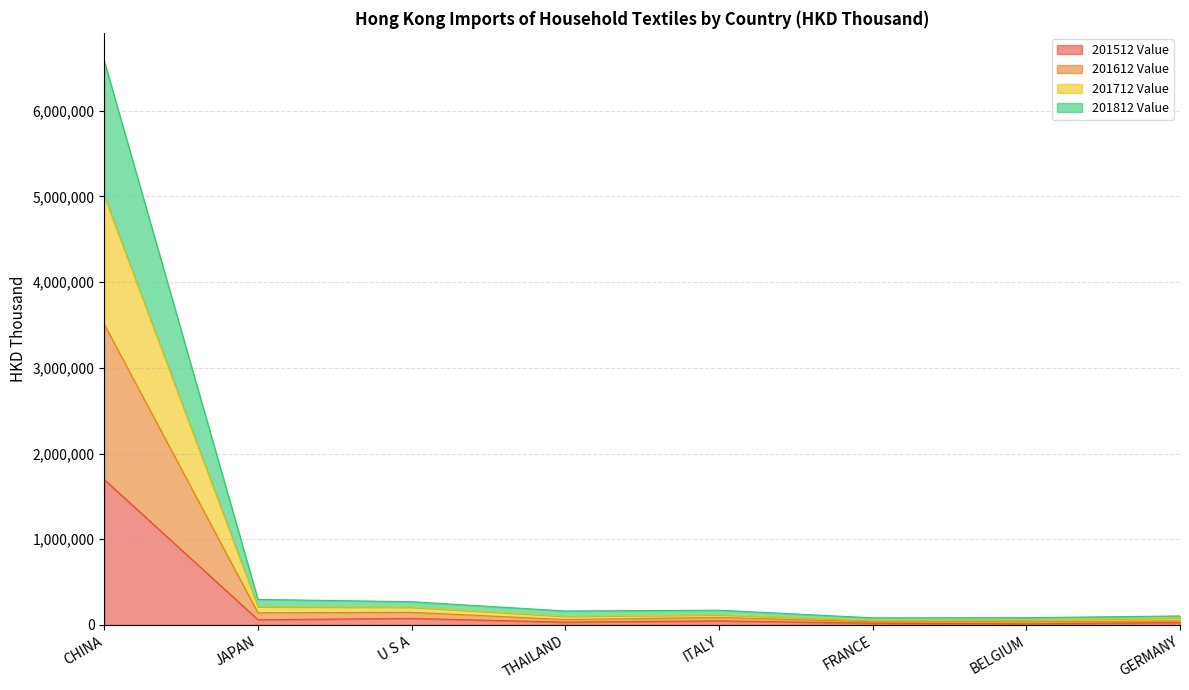

Does the chart have visible grid lines?

Yes